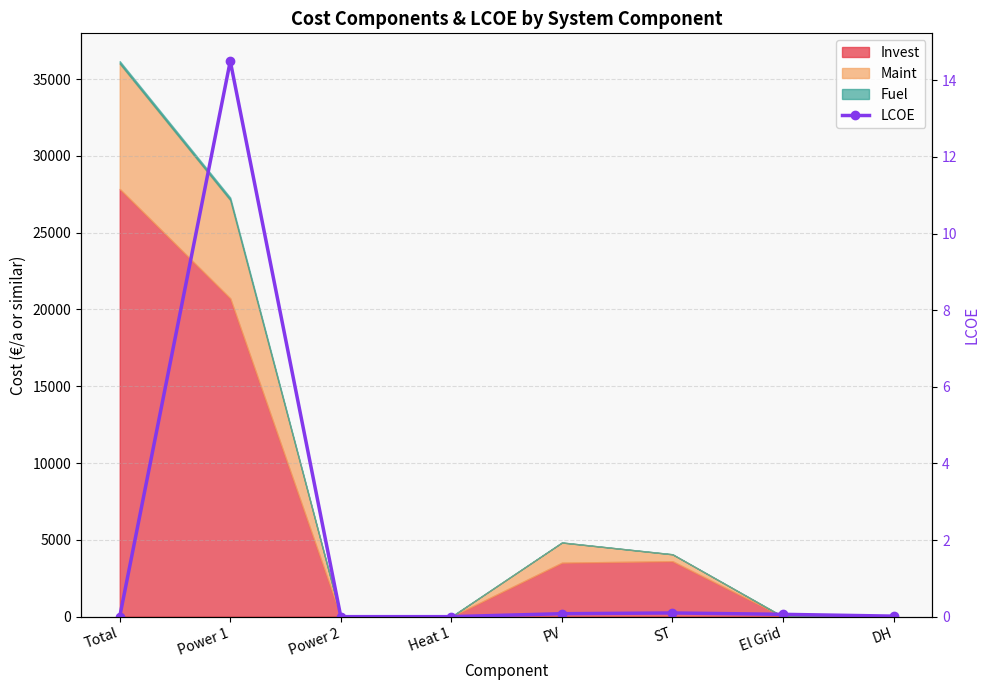

What position from the right is DH?

1